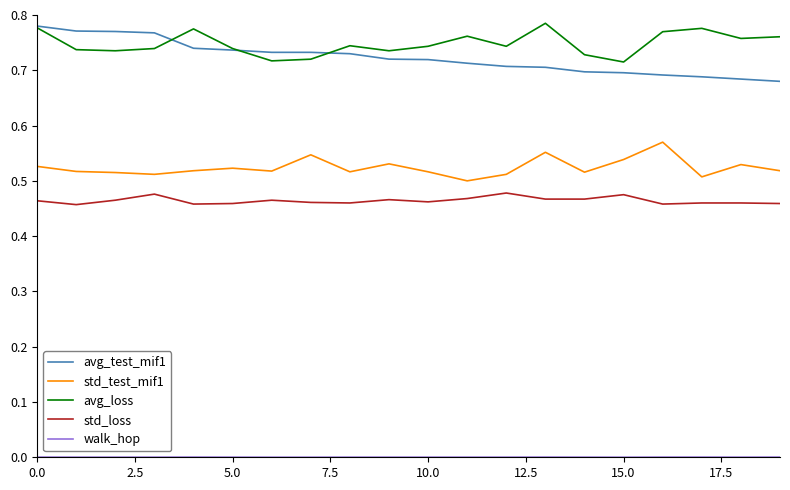

How many distinct data groups are displayed?

5